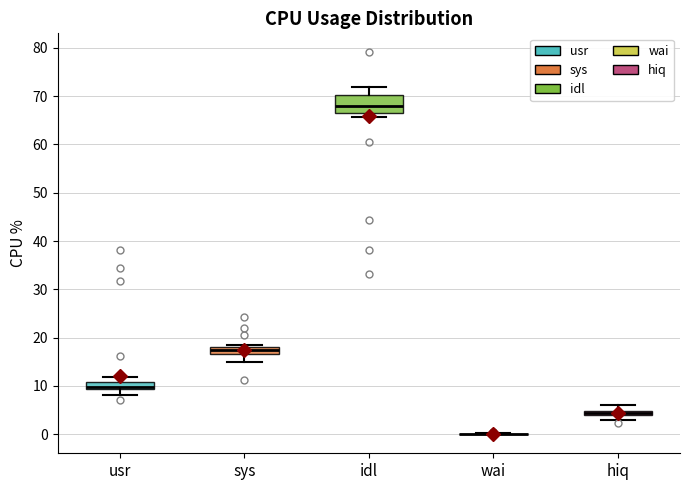

Where is the lower edge of the box for hiq on the y-axis? The values are not printed on the chart, so give them approximately, as read against the axis.

4